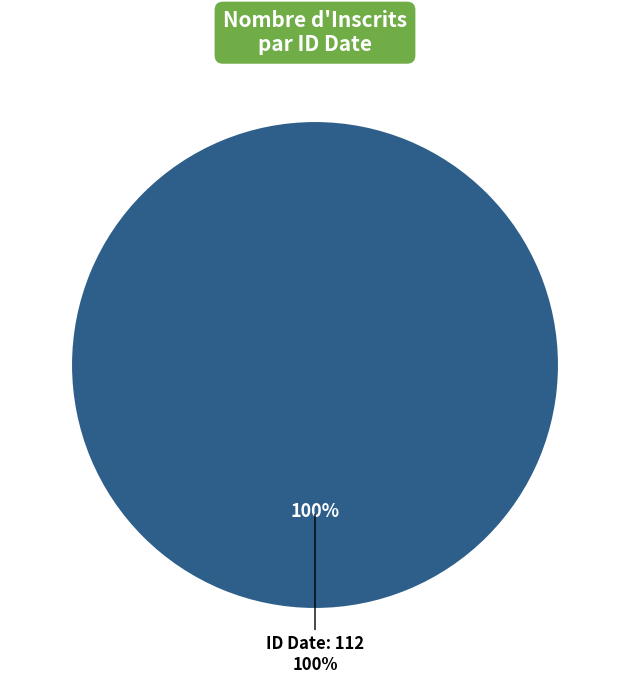

Combined, what portion of the pie is 112 and 123?

100.0%